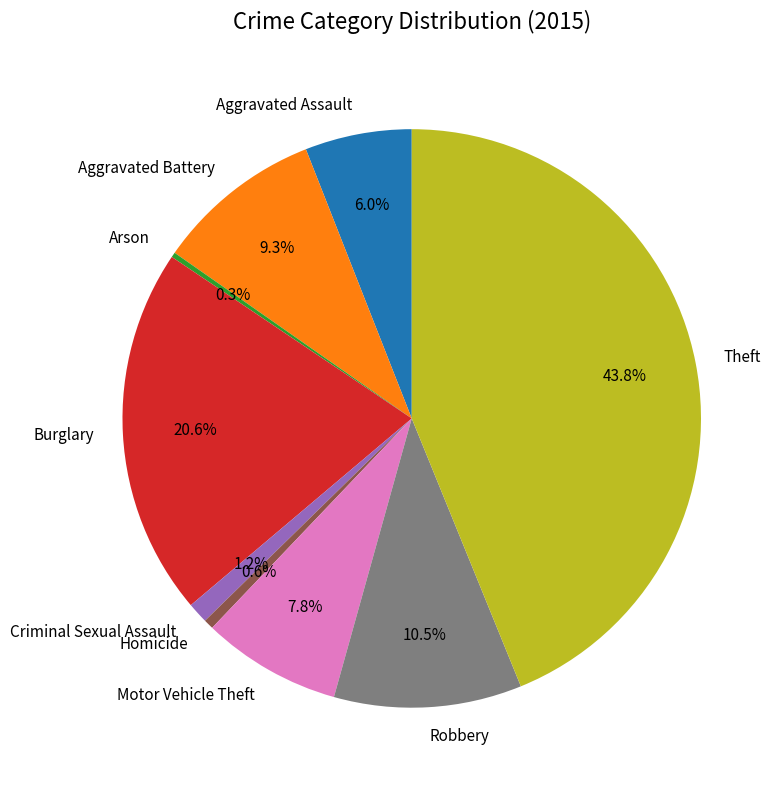

What portion of the pie excludes Criminal Sexual Assault?

98.8%